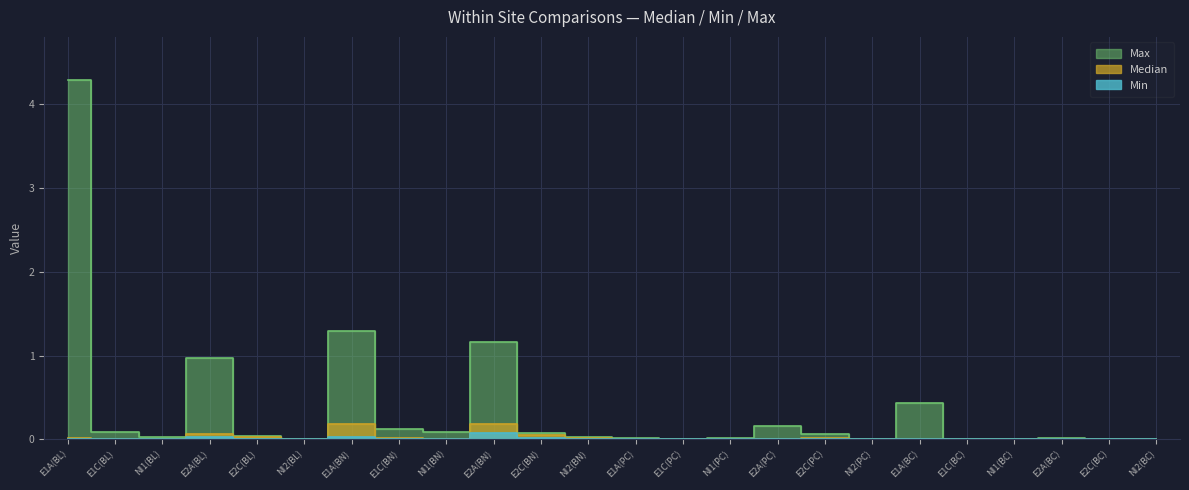

Reading left to right, list all the values displayed in this chart.

Max: E1A(BL)=4.3	E1C(BL)=0.1	NI1(BL)=0.0	E2A(BL)=1.0	E2C(BL)=0.0	NI2(BL)=0.0	E1A(BN)=1.3	E1C(BN)=0.1	NI1(BN)=0.1	E2A(BN)=1.2	E2C(BN)=0.1	NI2(BN)=0.0	E1A(PC)=0.0	E1C(PC)=0.0	NI1(PC)=0.0	E2A(PC)=0.2	E2C(PC)=0.1	NI2(PC)=0.0	E1A(BC)=0.4	E1C(BC)=0.0	NI1(BC)=0.0	E2A(BC)=0.0	E2C(BC)=0.0	NI2(BC)=0.0
Median: E1A(BL)=0.0	E1C(BL)=0.0	NI1(BL)=0.0	E2A(BL)=0.1	E2C(BL)=0.0	NI2(BL)=0.0	E1A(BN)=0.2	E1C(BN)=0.0	NI1(BN)=0.0	E2A(BN)=0.2	E2C(BN)=0.1	NI2(BN)=0.0	E1A(PC)=0.0	E1C(PC)=0.0	NI1(PC)=0.0	E2A(PC)=0.0	E2C(PC)=0.0	NI2(PC)=0.0	E1A(BC)=0.0	E1C(BC)=0.0	NI1(BC)=0.0	E2A(BC)=0.0	E2C(BC)=0.0	NI2(BC)=0.0
Min: E1A(BL)=0.0	E1C(BL)=0.0	NI1(BL)=0.0	E2A(BL)=0.0	E2C(BL)=0.0	NI2(BL)=0.0	E1A(BN)=0.0	E1C(BN)=0.0	NI1(BN)=0.0	E2A(BN)=0.1	E2C(BN)=0.0	NI2(BN)=0.0	E1A(PC)=0.0	E1C(PC)=0.0	NI1(PC)=0.0	E2A(PC)=0.0	E2C(PC)=0.0	NI2(PC)=0.0	E1A(BC)=0.0	E1C(BC)=0.0	NI1(BC)=0.0	E2A(BC)=0.0	E2C(BC)=0.0	NI2(BC)=0.0